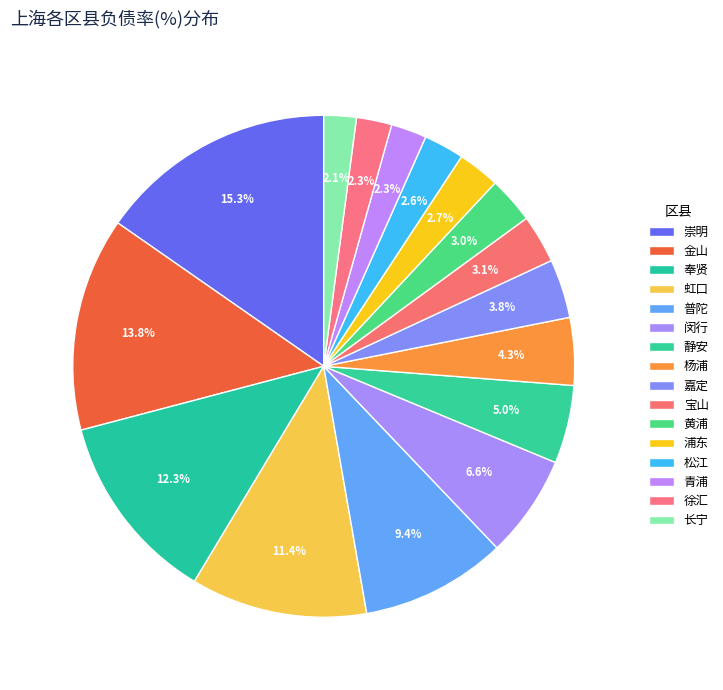

Count the number of slices in the pie.

16